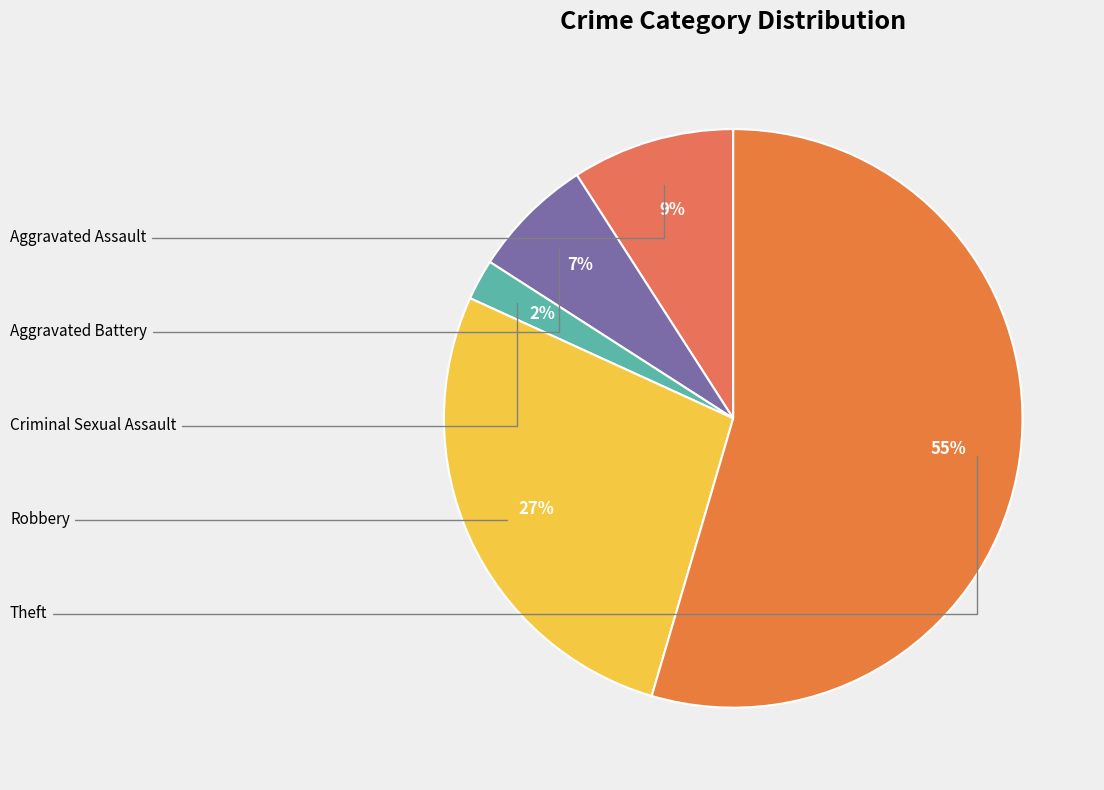

Approximately how many times larger is the value at Aggravated Battery compared to Aggravated Assault?

0.8